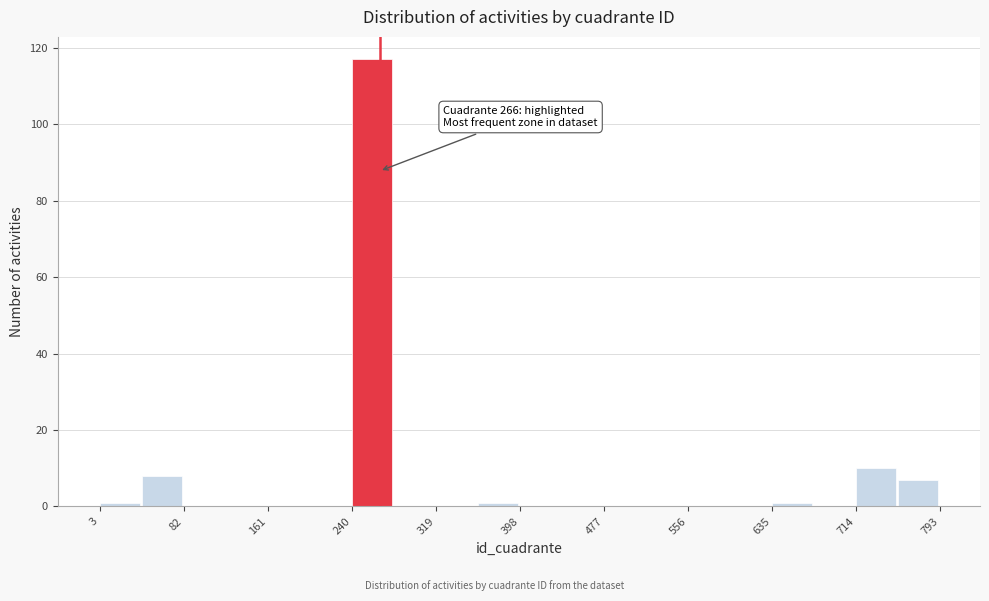

Around what value on the x-axis is the tallest bar? Give the approximate position of its centre, as read against the axis.

260